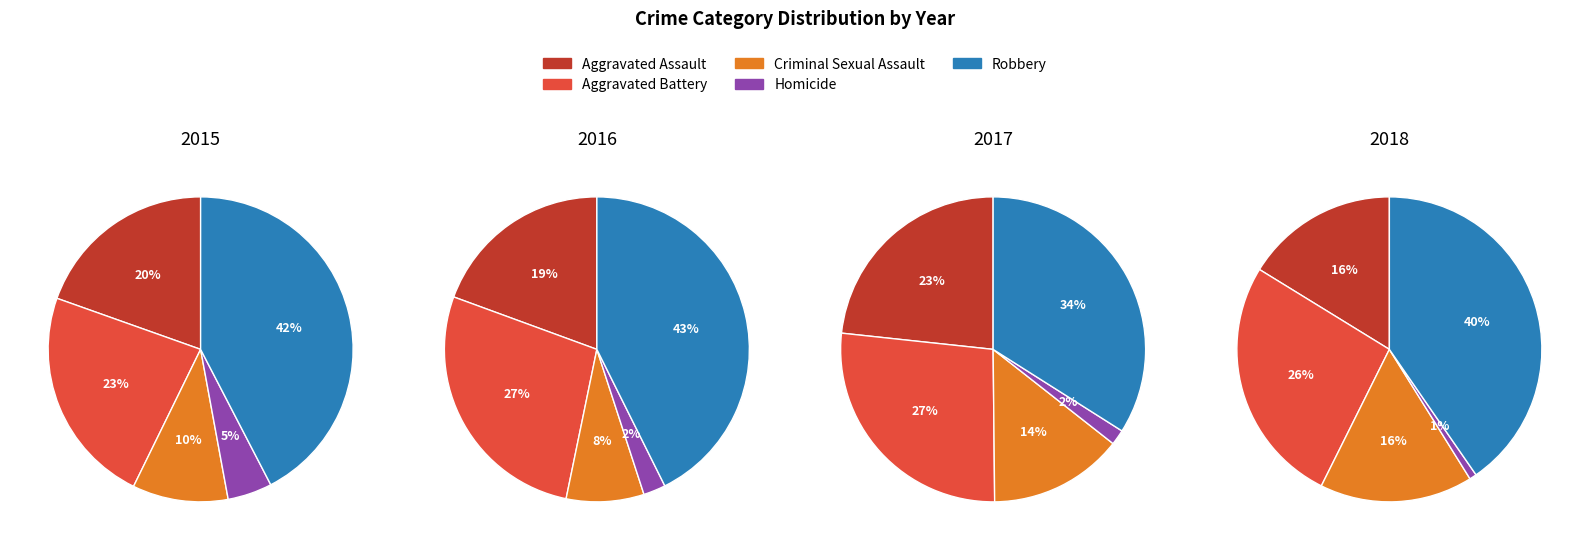

To the nearest percent, what portion does Robbery represent?

42%